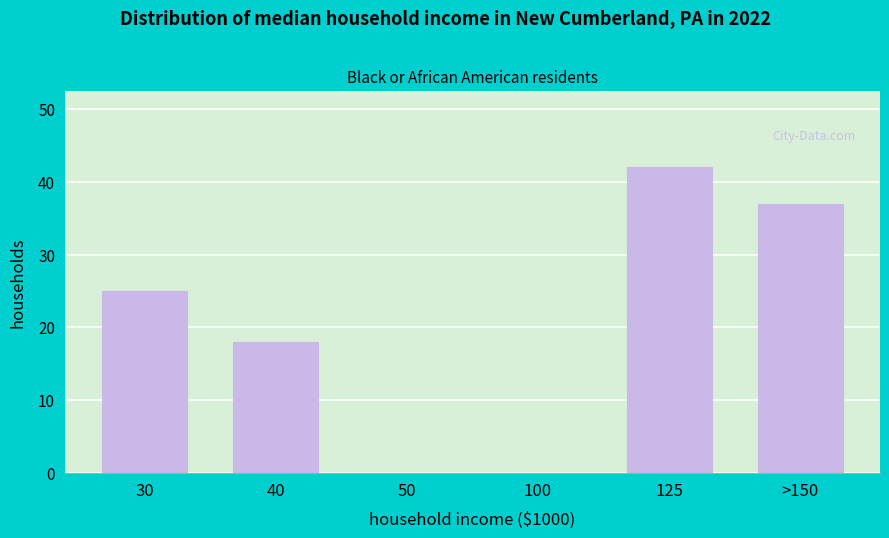

Reading left to right, extract all data points from this chart.

30=25	40=18	50=0	100=0	125=42	>150=37